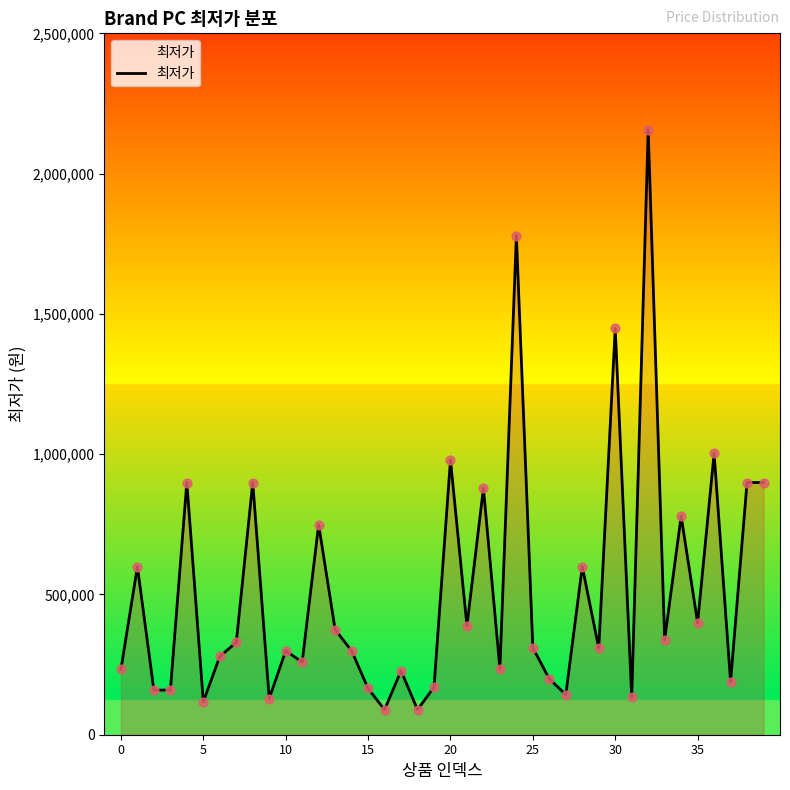

What is the maximum value shown in the chart?

2155990